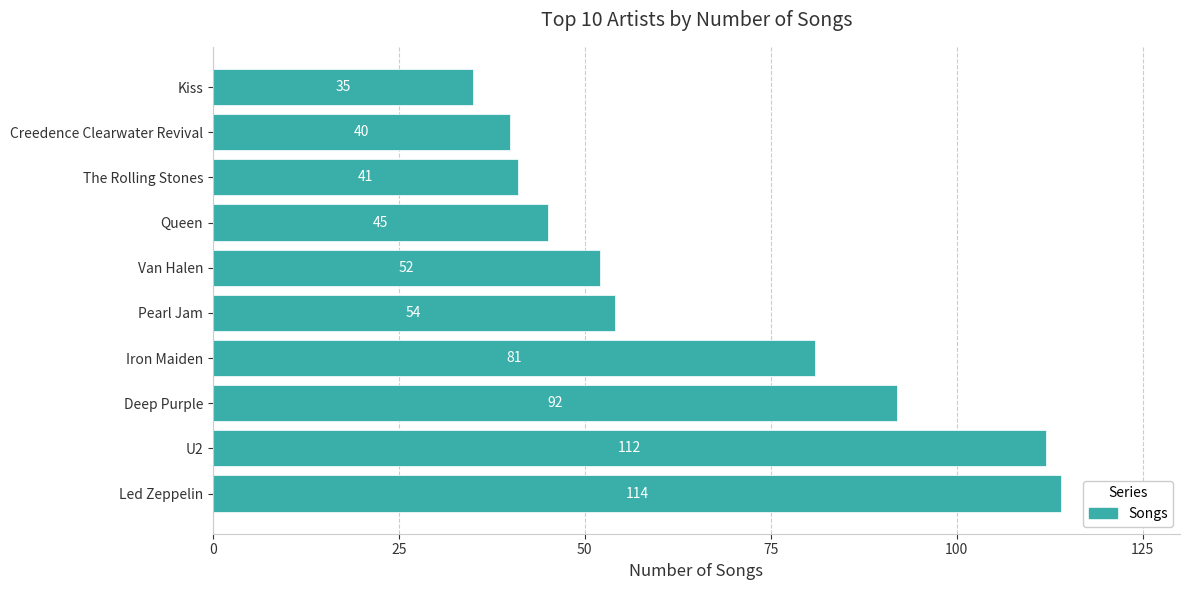

At which label is the value closest to 74?

Iron Maiden